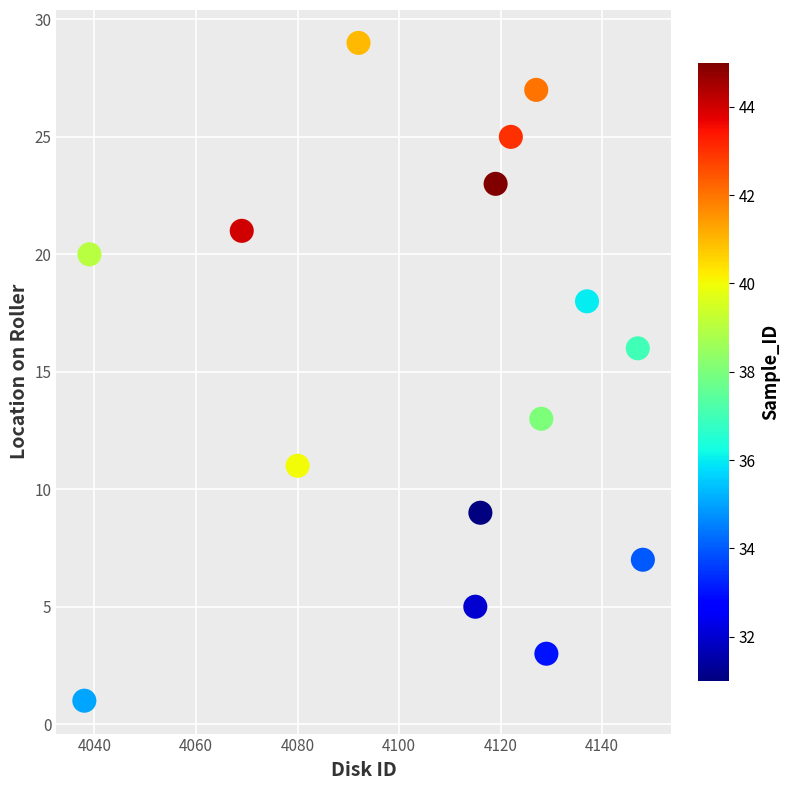

What Y value in the scatter plot is closest to 15?

16